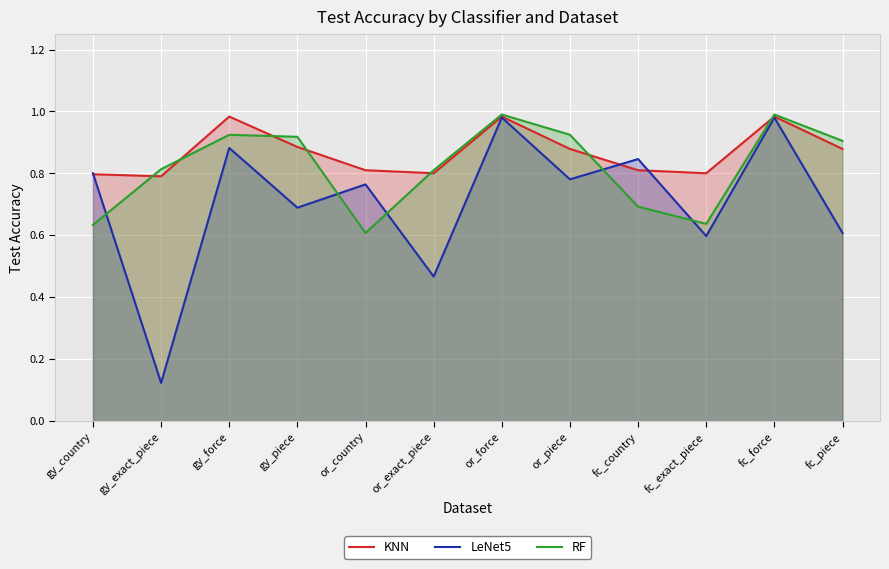

Rank the categories by LeNet5 value from lowest to highest.

gy_exact_piece, or_exact_piece, fc_exact_piece, fc_piece, gy_piece, or_country, or_piece, gy_country, fc_country, gy_force, or_force, fc_force